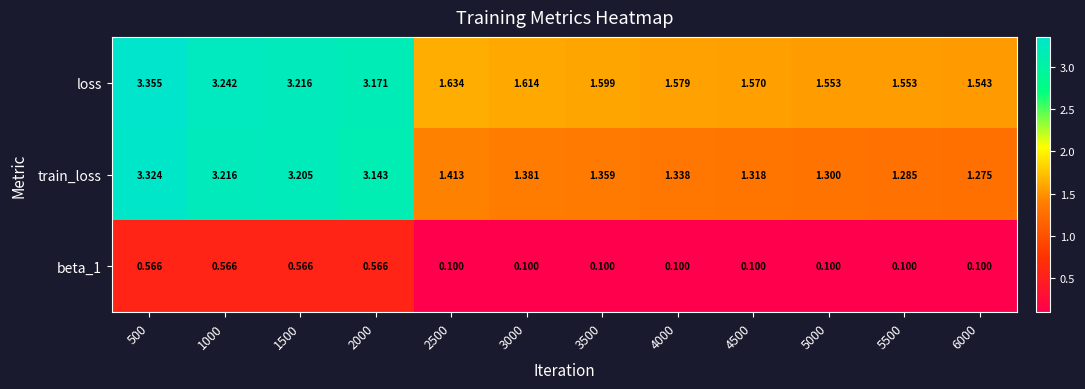

List the series in order of their peak value, lowest first.

beta_1, train_loss, loss